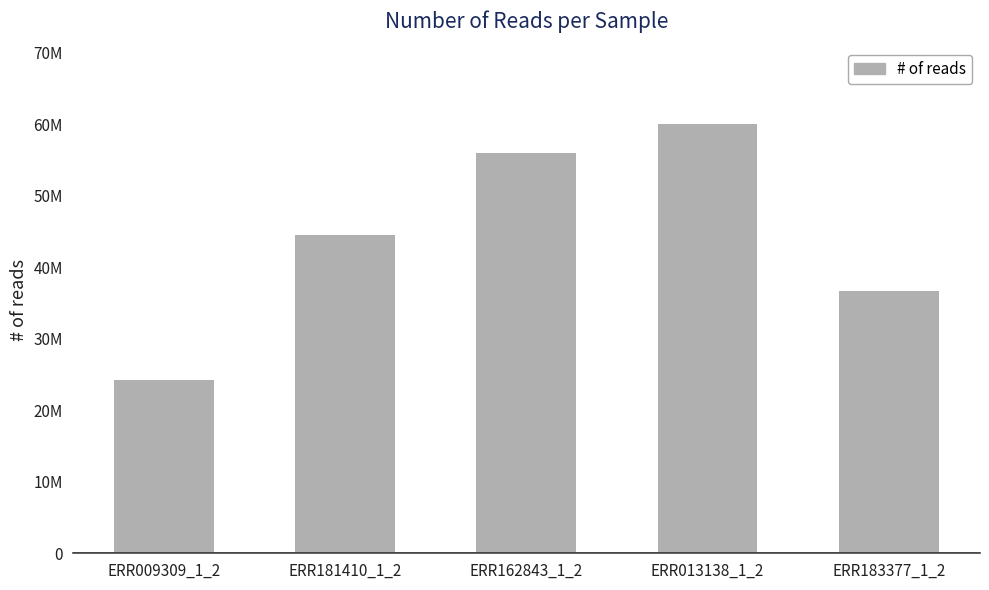

List the labels in order of value, smallest first.

ERR009309_1_2, ERR183377_1_2, ERR181410_1_2, ERR162843_1_2, ERR013138_1_2